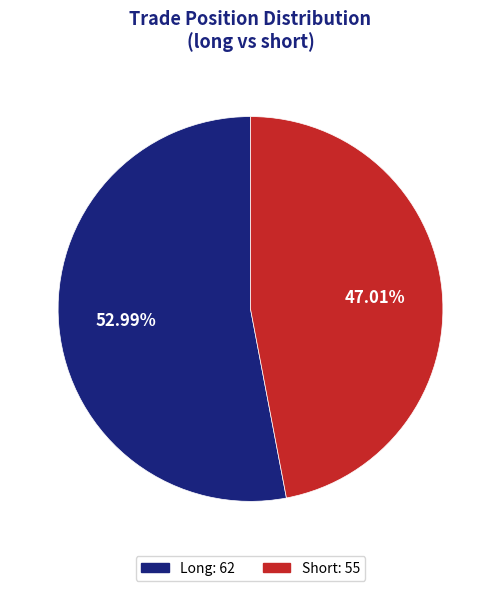

How many segments does this pie chart have?

2